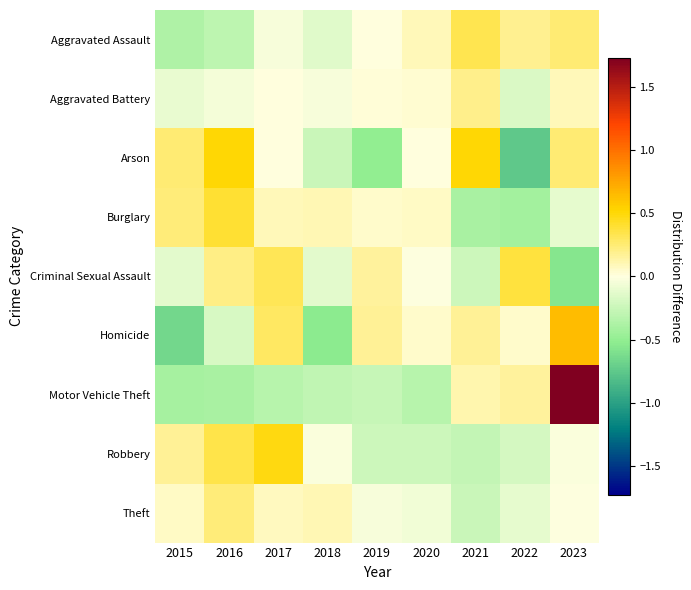

Reading right to left, what are all the values shown in this chart?

Aggravated Assault: 2023=0.3	2022=0.2	2021=0.3	2020=0.1	2019=0.0	2018=-0.1	2017=-0.0	2016=-0.3	2015=-0.4
Aggravated Battery: 2023=0.1	2022=-0.2	2021=0.2	2020=0.0	2019=0.0	2018=-0.0	2017=0.0	2016=-0.1	2015=-0.1
Arson: 2023=0.2	2022=-0.7	2021=0.5	2020=0.0	2019=-0.5	2018=-0.2	2017=0.0	2016=0.5	2015=0.2
Burglary: 2023=-0.1	2022=-0.4	2021=-0.4	2020=0.1	2019=0.0	2018=0.1	2017=0.1	2016=0.4	2015=0.2
Criminal Sexual Assault: 2023=-0.6	2022=0.4	2021=-0.2	2020=-0.0	2019=0.2	2018=-0.1	2017=0.3	2016=0.2	2015=-0.1
Homicide: 2023=0.6	2022=0.1	2021=0.2	2020=0.1	2019=0.2	2018=-0.5	2017=0.3	2016=-0.2	2015=-0.6
Motor Vehicle Theft: 2023=1.7	2022=0.2	2021=0.1	2020=-0.3	2019=-0.3	2018=-0.3	2017=-0.3	2016=-0.4	2015=-0.4
Robbery: 2023=-0.0	2022=-0.2	2021=-0.3	2020=-0.2	2019=-0.2	2018=-0.0	2017=0.5	2016=0.3	2015=0.2
Theft: 2023=-0.0	2022=-0.1	2021=-0.3	2020=-0.1	2019=-0.0	2018=0.1	2017=0.1	2016=0.2	2015=0.1